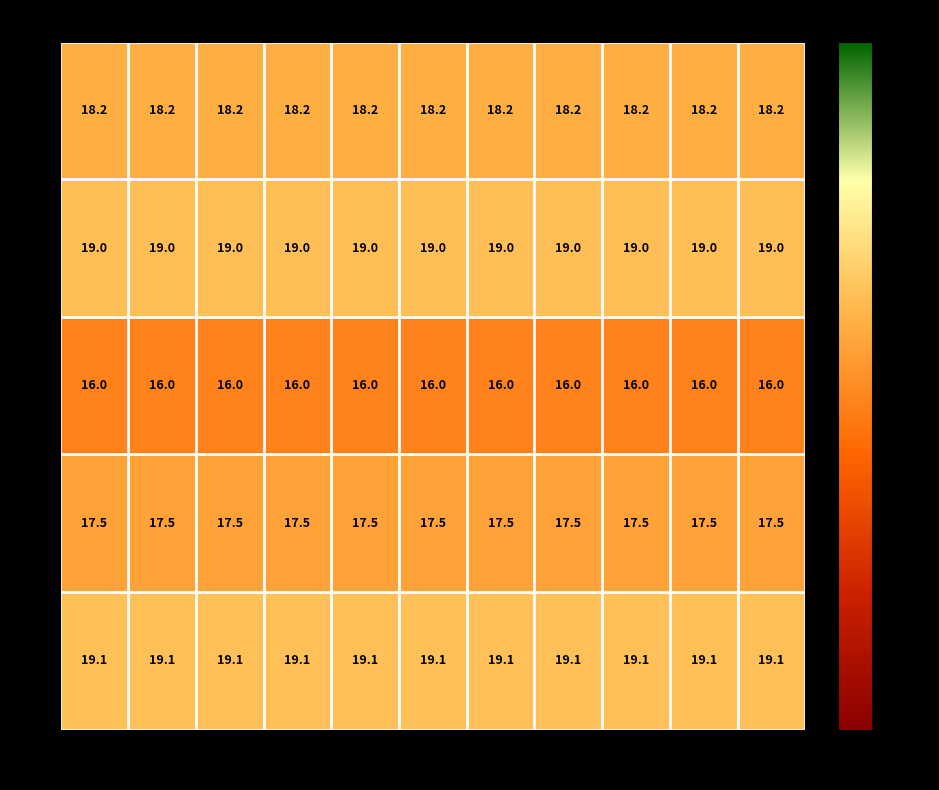

How many series are shown in this chart?

5